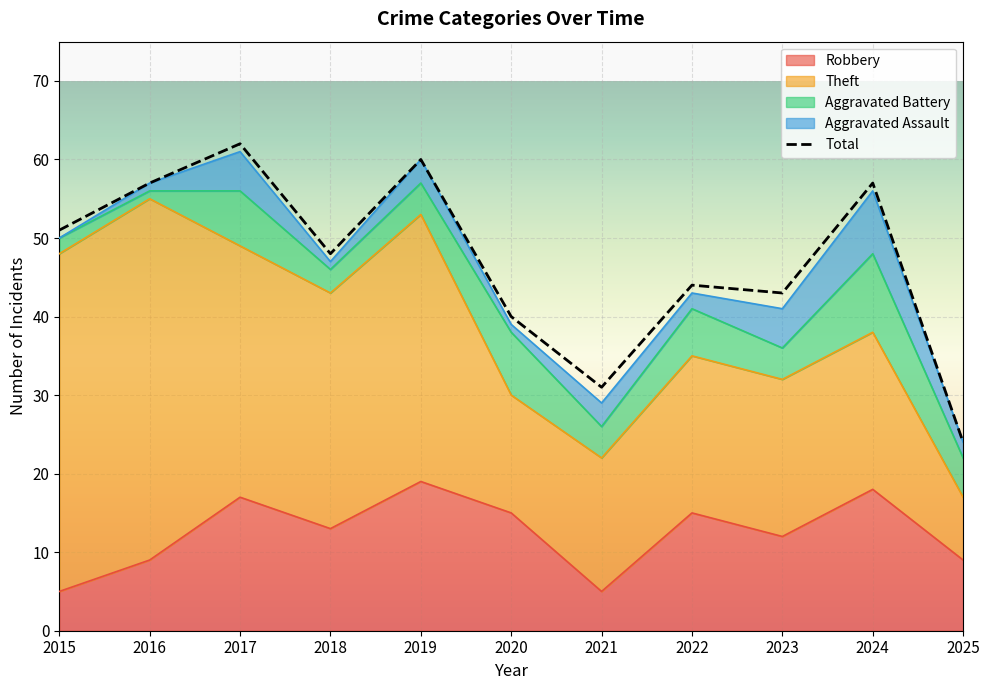

Reading left to right, list all the values displayed in this chart.

Robbery: 2015=5	2016=9	2017=17	2018=13	2019=19	2020=15	2021=5	2022=15	2023=12	2024=18	2025=9
Theft: 2015=43	2016=46	2017=32	2018=30	2019=34	2020=15	2021=17	2022=20	2023=20	2024=20	2025=8
Aggravated Battery: 2015=2	2016=1	2017=7	2018=3	2019=4	2020=8	2021=4	2022=6	2023=4	2024=10	2025=5
Aggravated Assault: 2015=0	2016=1	2017=5	2018=1	2019=3	2020=1	2021=3	2022=2	2023=5	2024=8	2025=2
Total: 2015=51	2016=57	2017=62	2018=48	2019=60	2020=40	2021=31	2022=44	2023=43	2024=57	2025=24